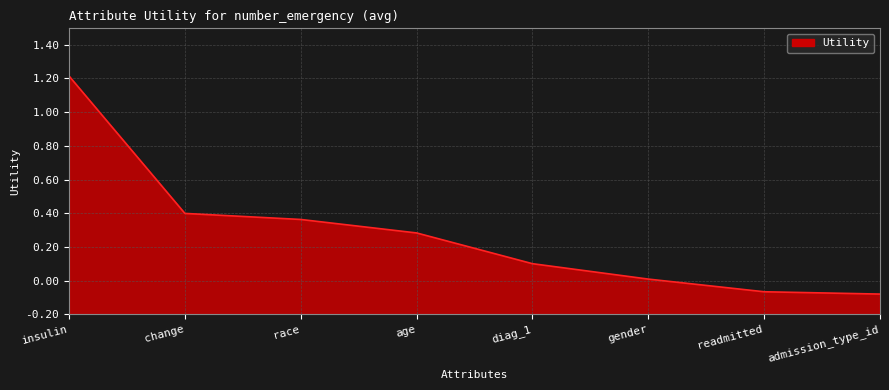

Does the chart have visible grid lines?

Yes